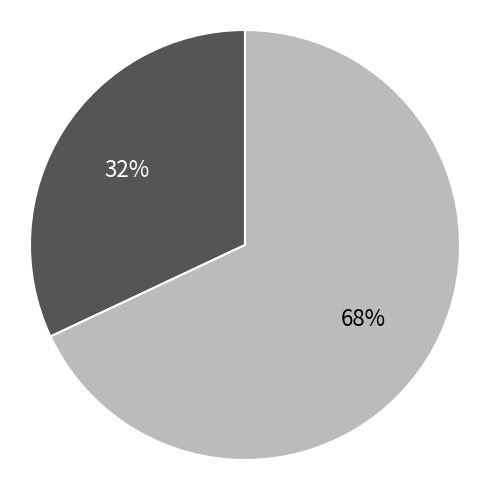

To the nearest percent, what is the average slice percentage?

50%